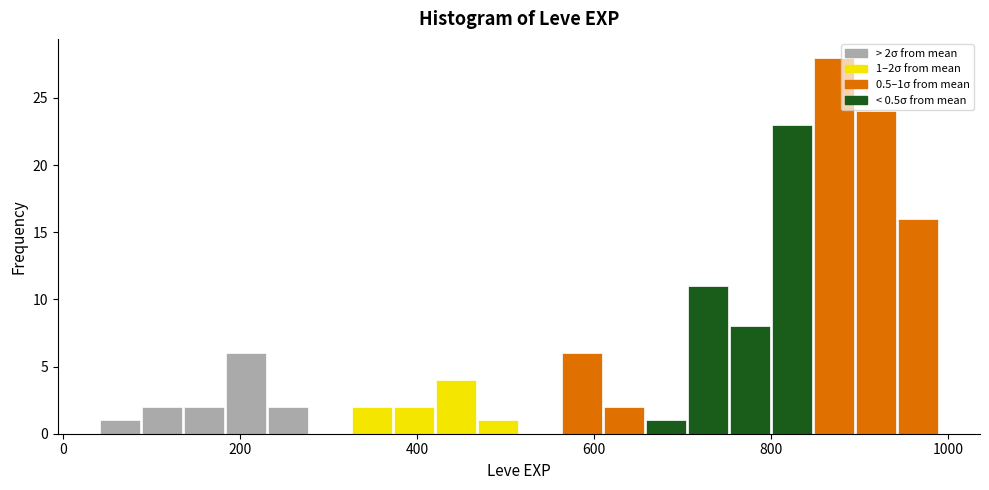

Read against the x-axis, roughly where is the centre of the tallest bar?

880